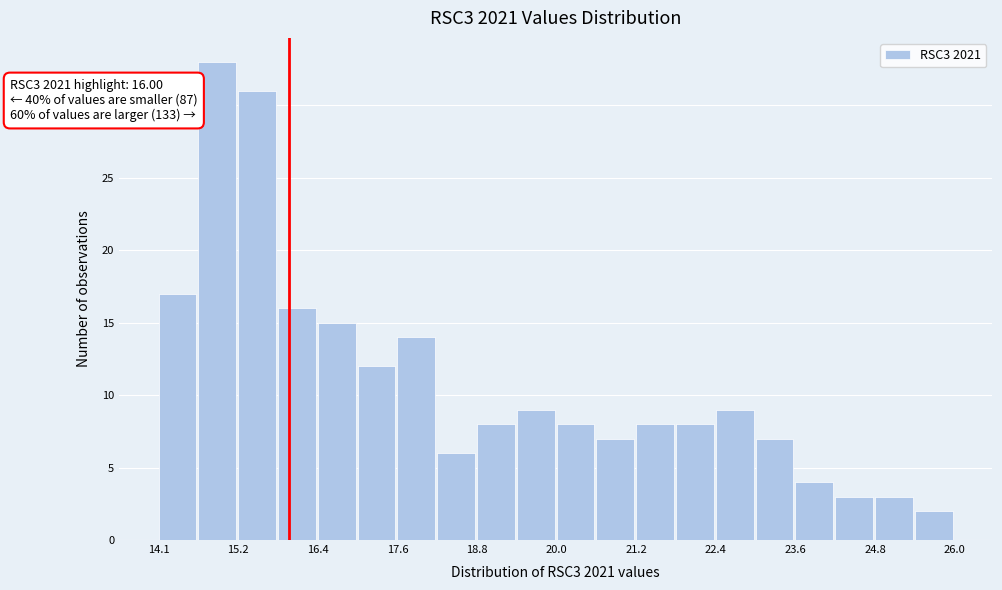

Read against the x-axis, roughly where is the centre of the tallest bar?

15.0